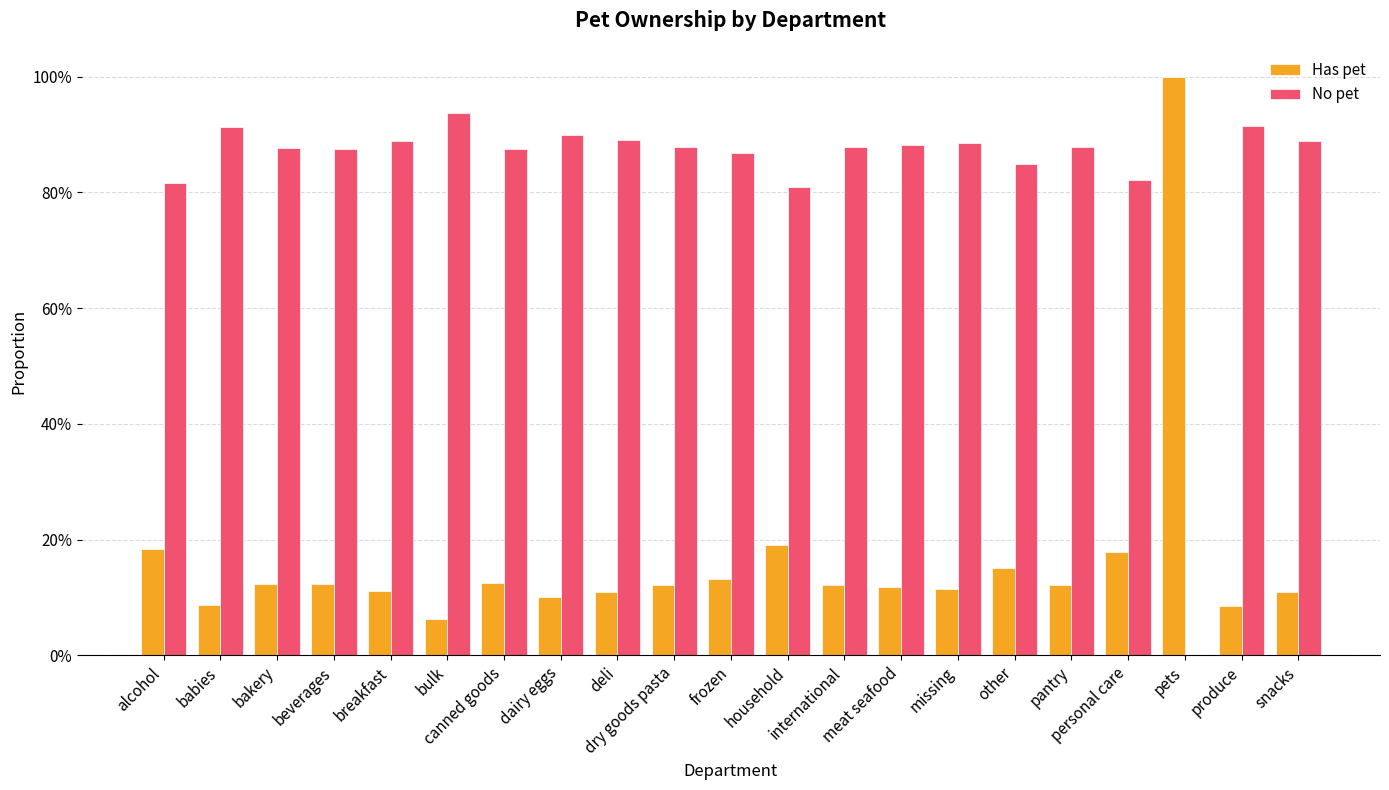

Read the Has pet value at beverages.

0.1